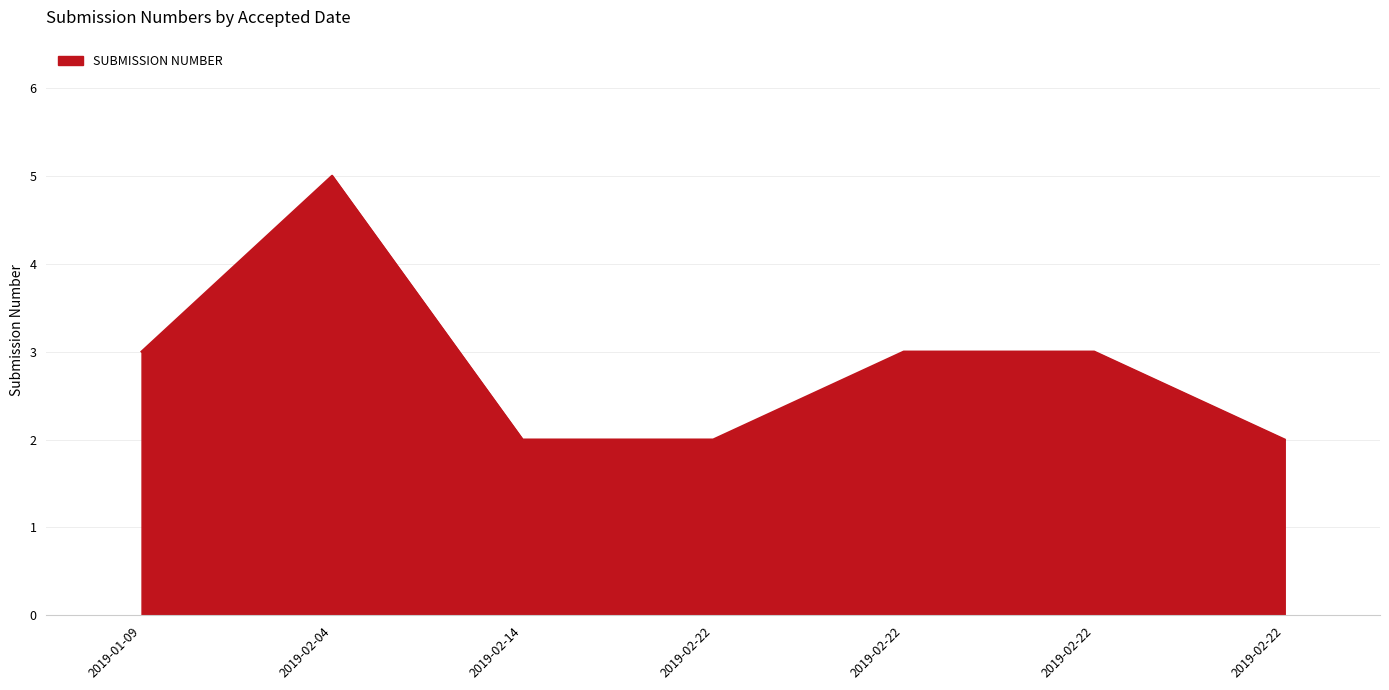

How many interior local peaks (higher than both neighbors) does the data have?

1